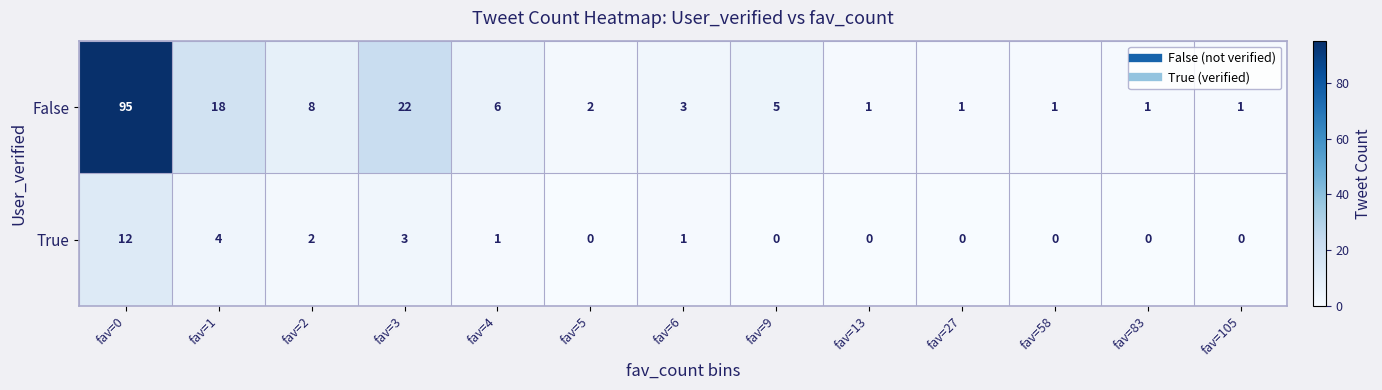

Is it true that True equals 2 at fav=2?

True